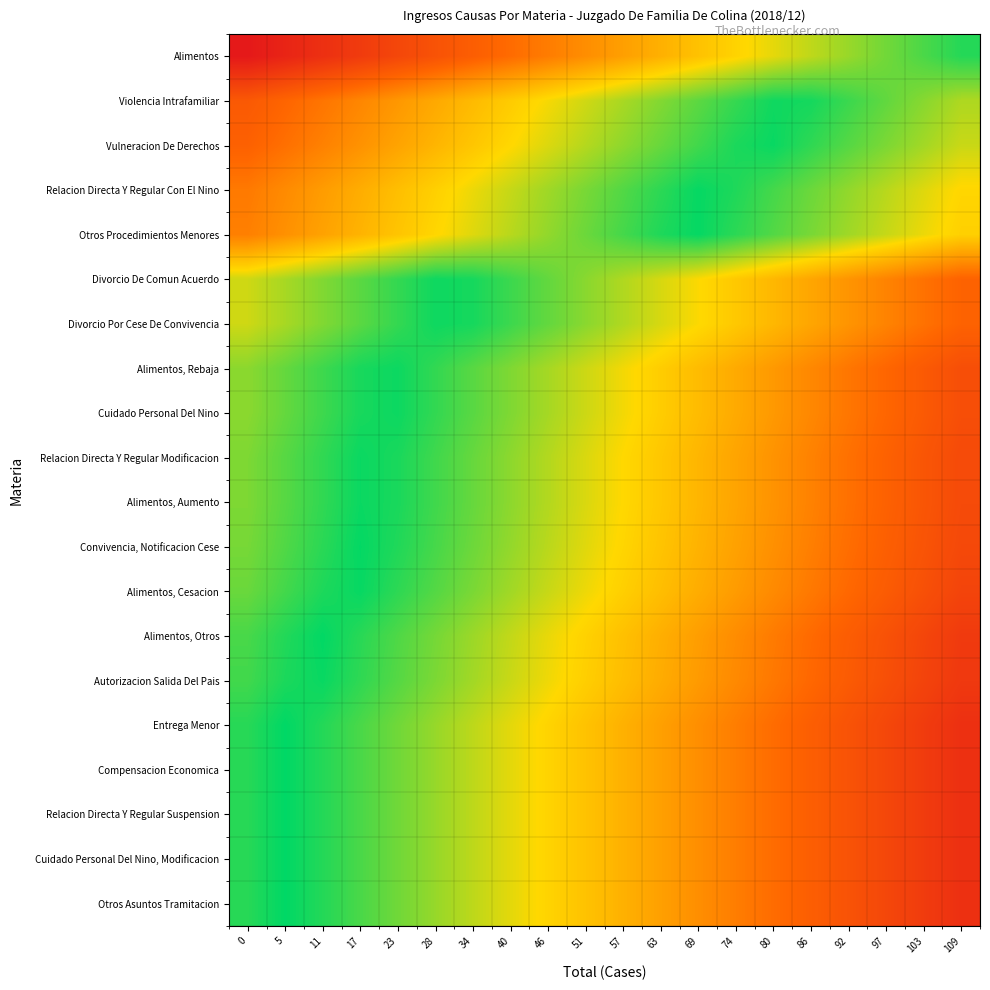

Between 0 and 80, which is larger?

80